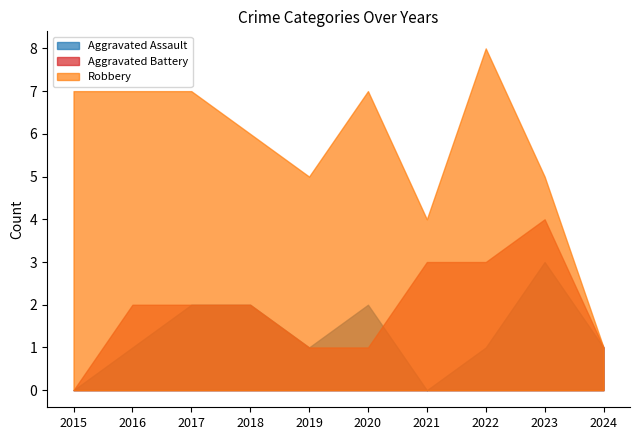

True or false: Aggravated Battery and Robbery cross at least once.

False